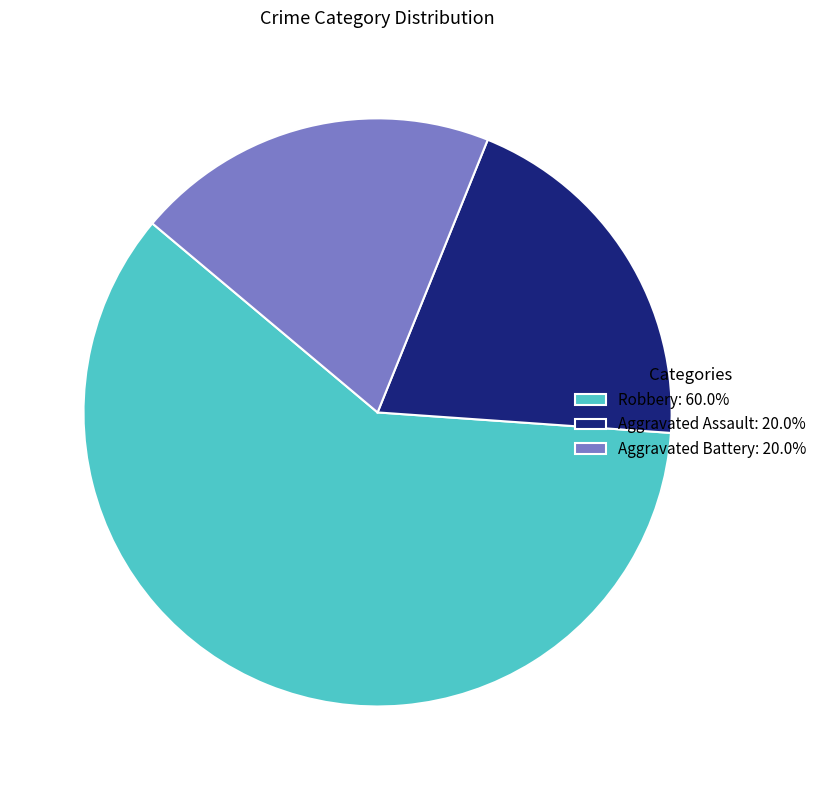

Does any single category account for the majority?

Yes